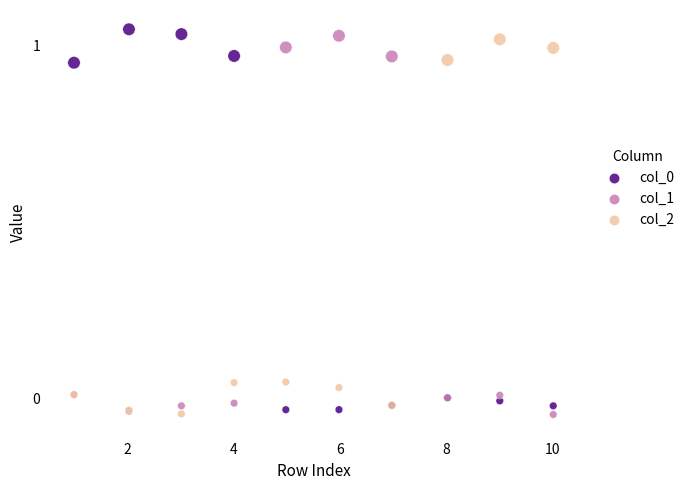

What is the X range (max minus min) for the scatter plot?

9.0